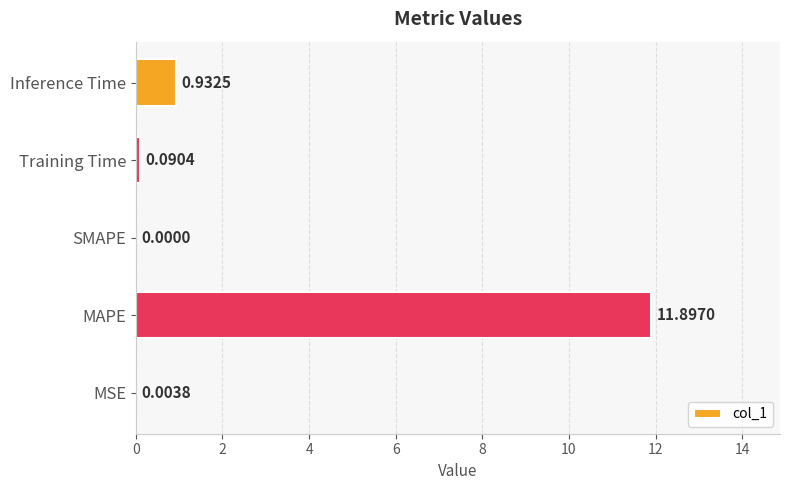

What is the sum of all values?

12.9